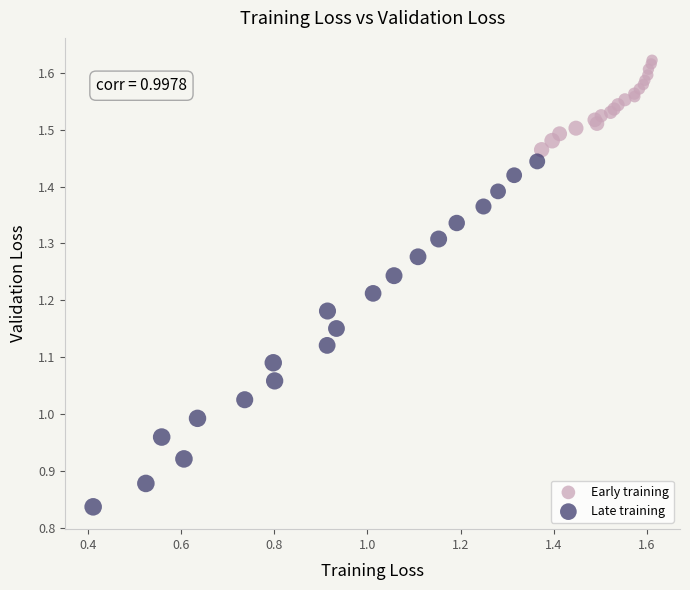

Which series reaches the minimum Y coordinate?

Late training